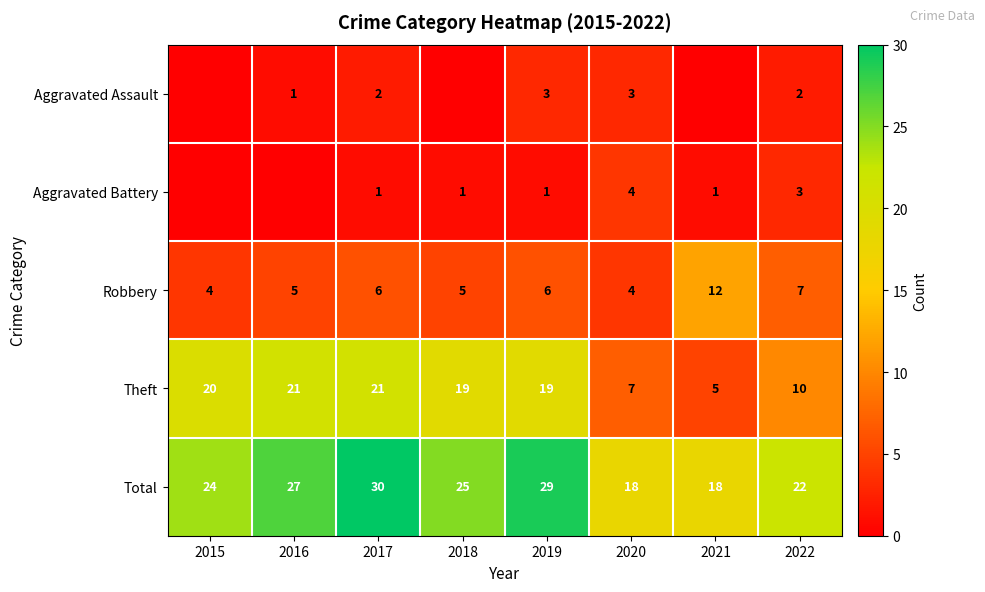

Read the Total value at 2019, to the nearest 10.

30